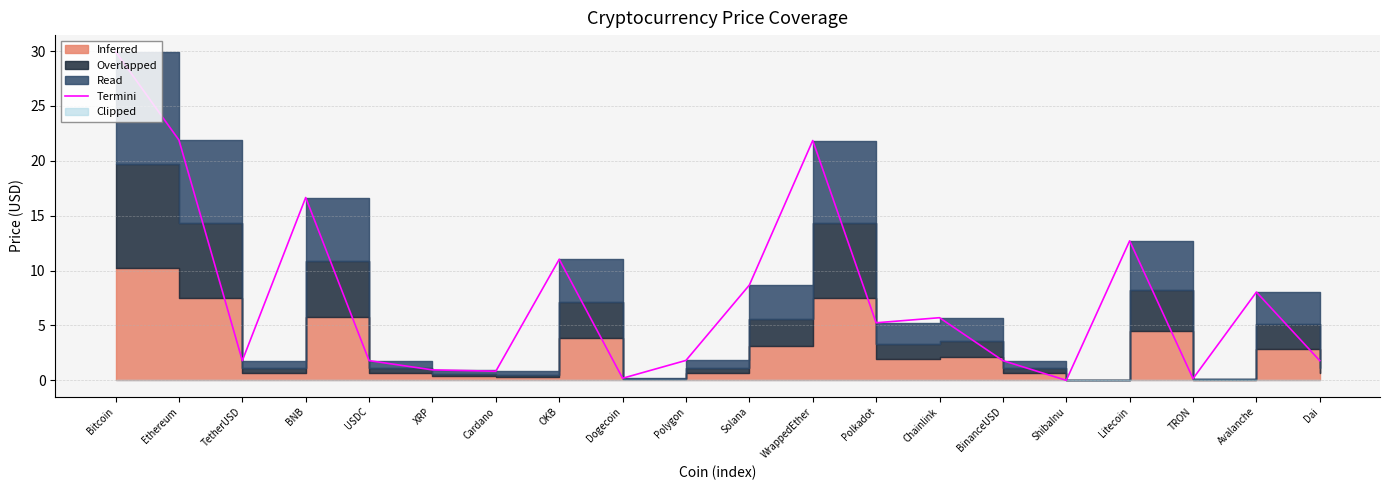

Rank the categories by value from lowest to highest.

ShibaInu, TRON, Dogecoin, Cardano, XRP, Dai, TetherUSD, USDC, BinanceUSD, Polygon, Polkadot, Chainlink, Avalanche, Solana, OKB, Litecoin, BNB, WrappedEther, Ethereum, Bitcoin